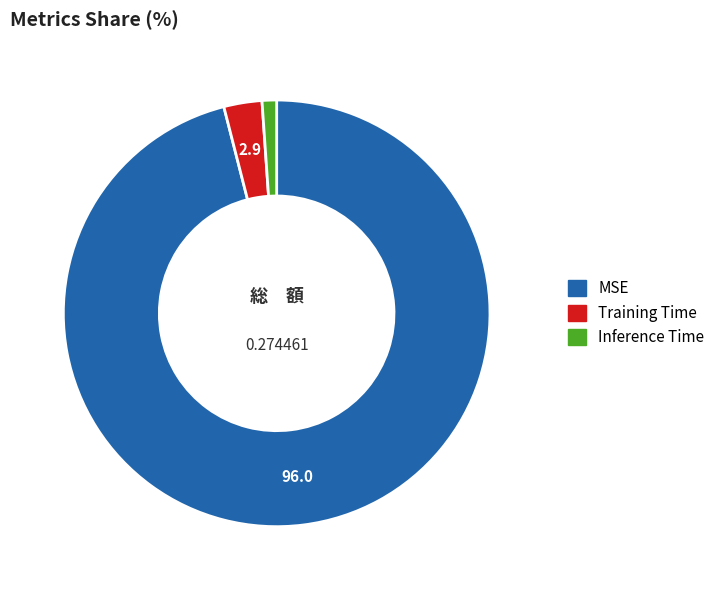

True or false: Training Time accounts for 17% of the total.

False